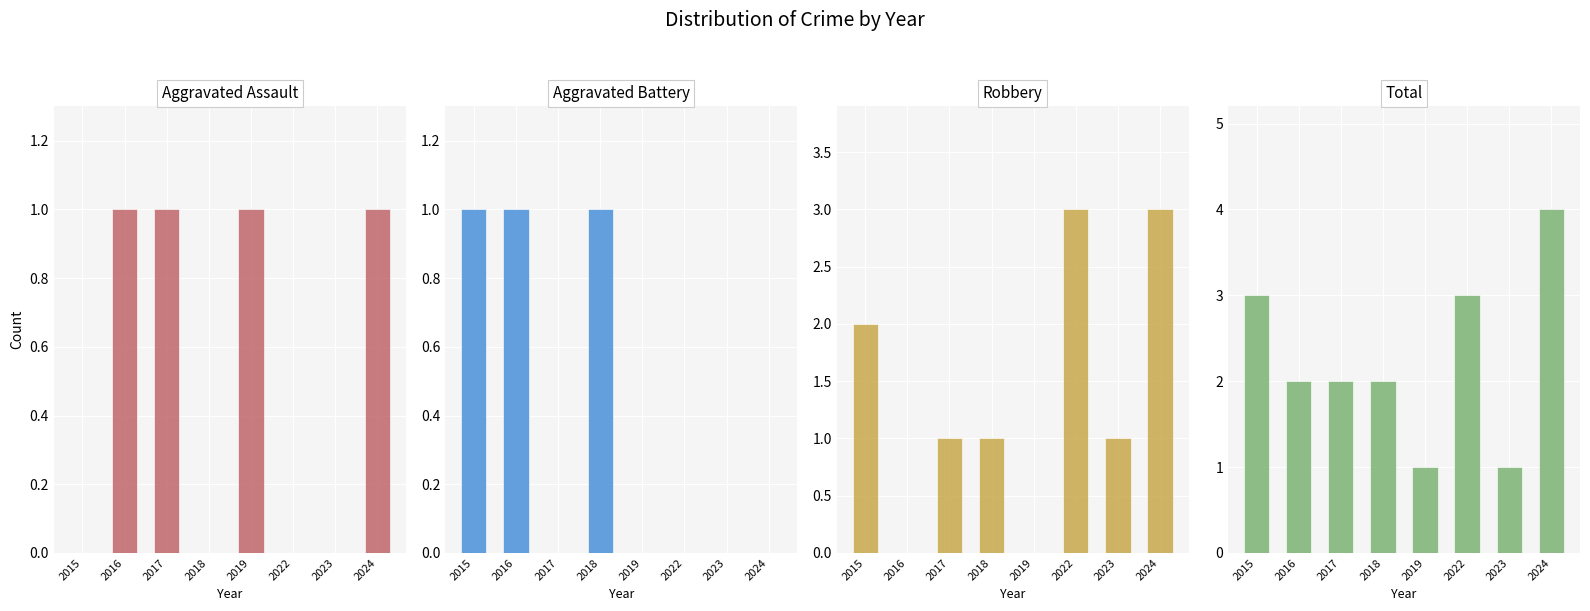

How many Aggravated Battery values are between 0 and 1?

8